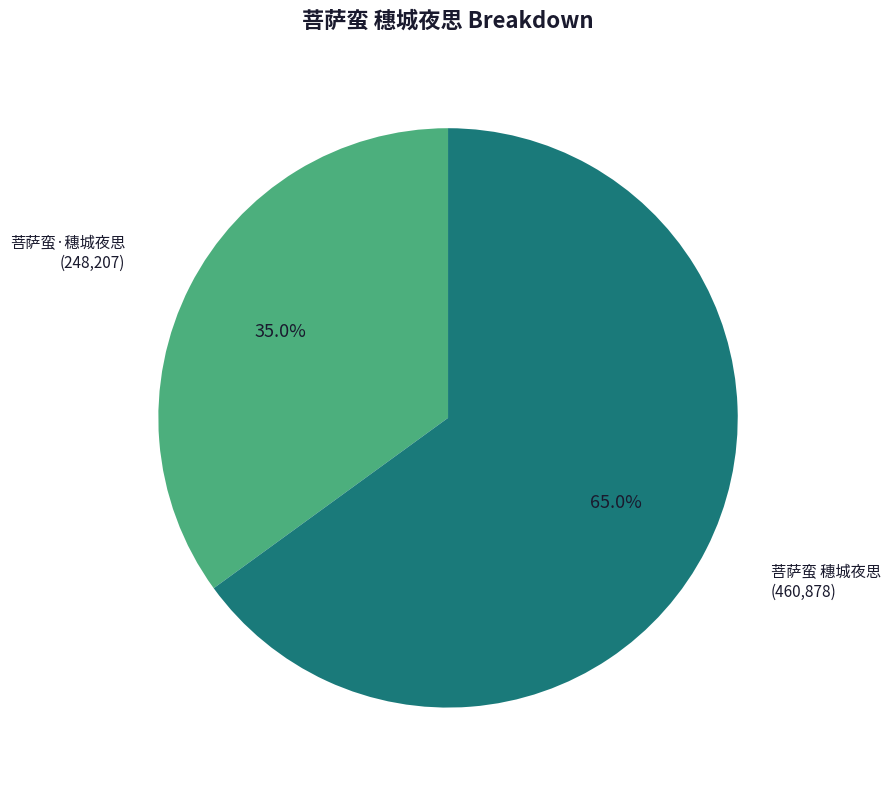

Which has a higher value, 菩萨蛮 穗城夜思 or 菩萨蛮·穗城夜思?

菩萨蛮 穗城夜思